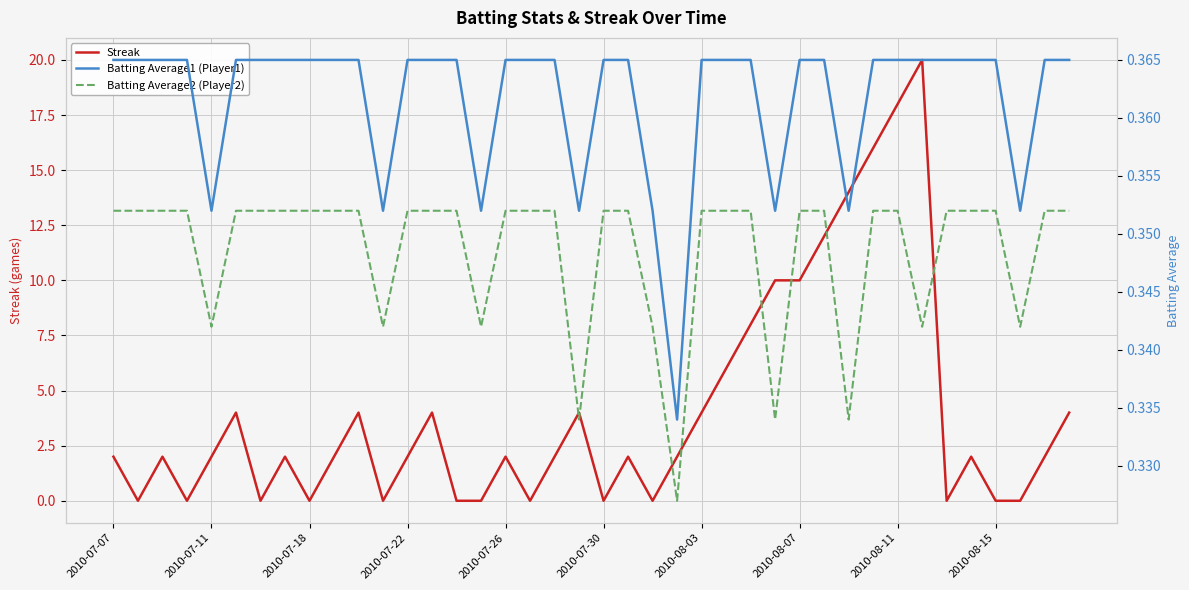

True or false: Streak and Batting Average2 (Player2) cross at least once.

True